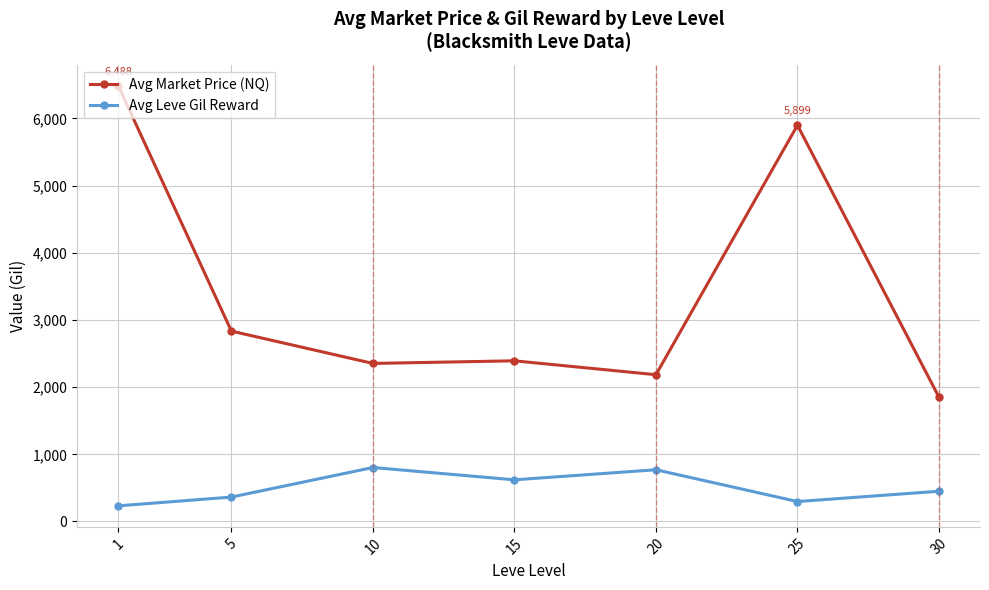

What is the average value of the Avg Leve Gil Reward series?

505.1